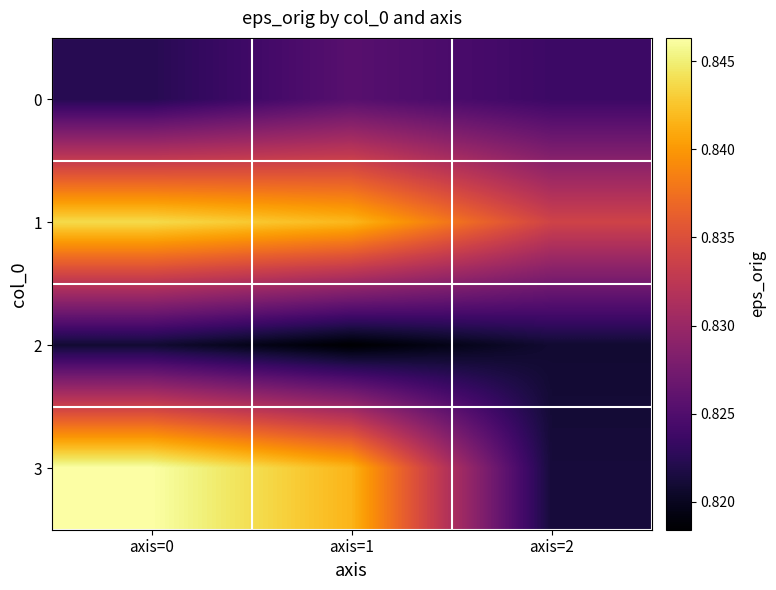

Rank the series by their maximum value, from highest to lowest.

3, 1, 0, 2